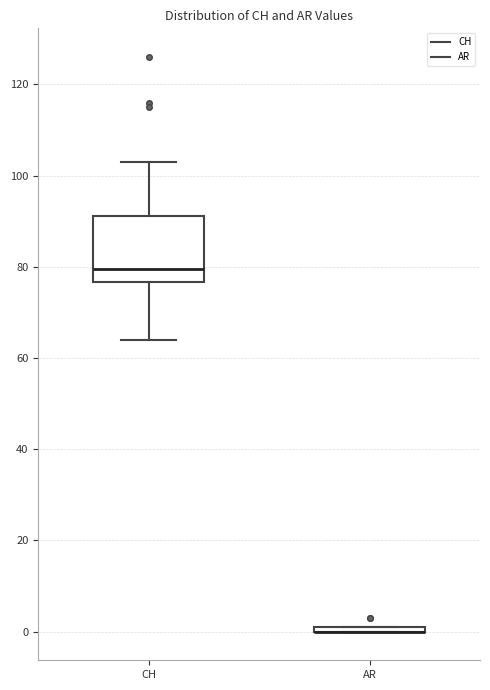

Which box is the tallest, from its lower edge to its upper edge?

CH